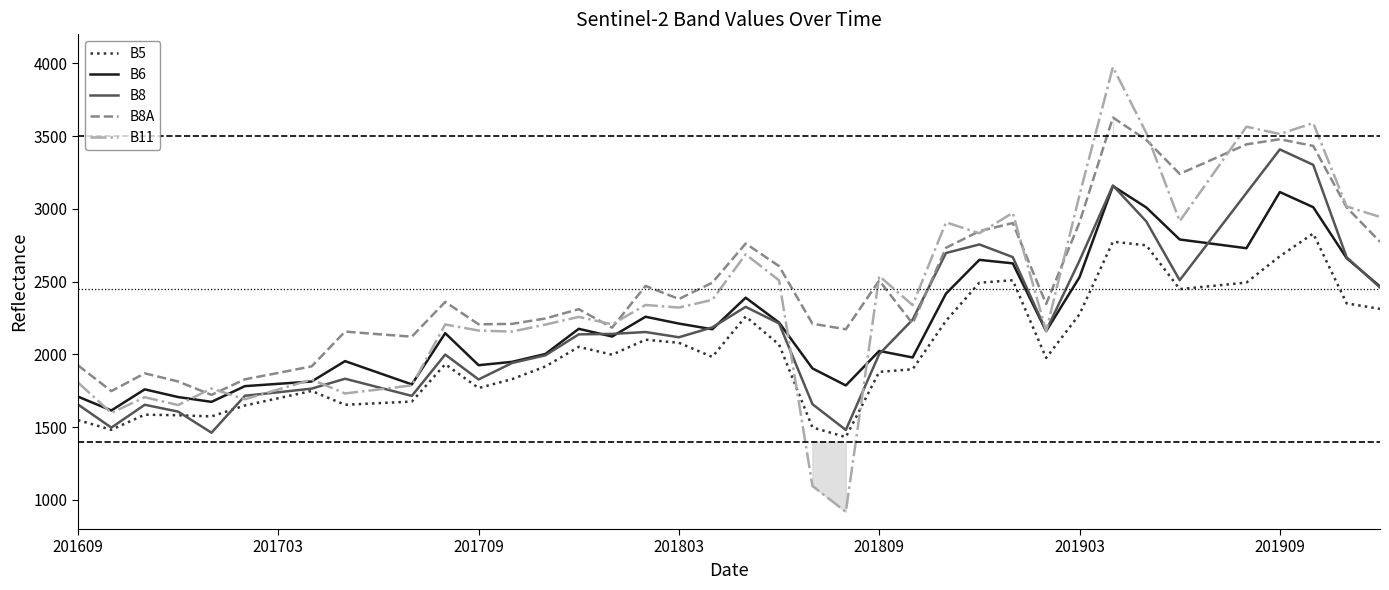

Rank the series by their maximum value, from lowest to highest.

B5, B6, B8, B8A, B11